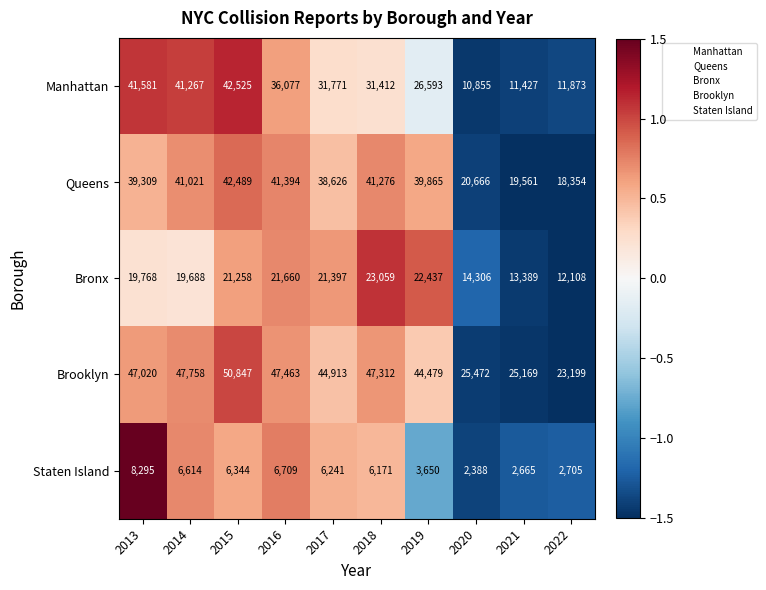

Rank the series at 2017 from highest to lowest value.

Brooklyn, Queens, Manhattan, Bronx, Staten Island